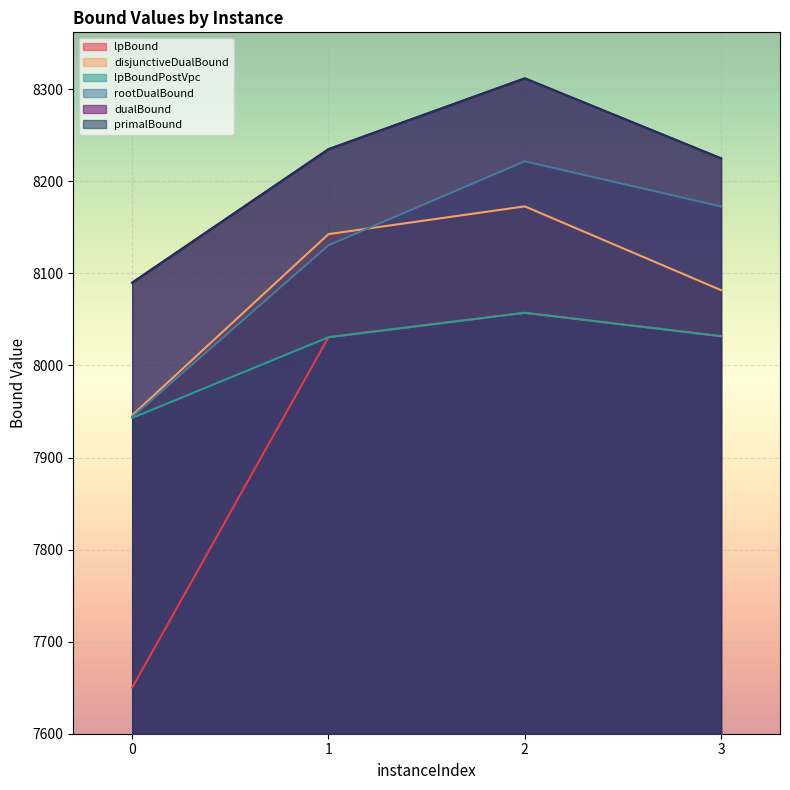

The dualBound series shows 8235.0 at 1. True or false?

True